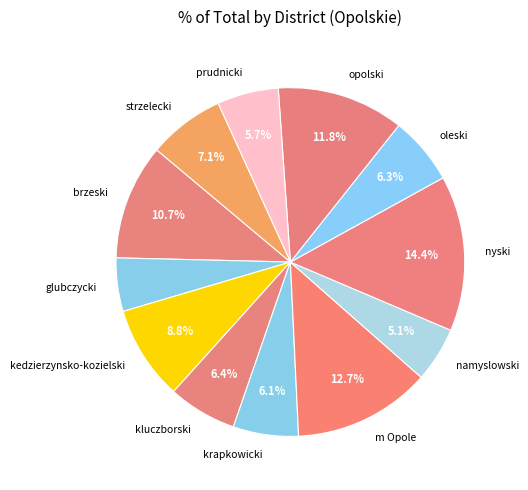

How many segments does this pie chart have?

12